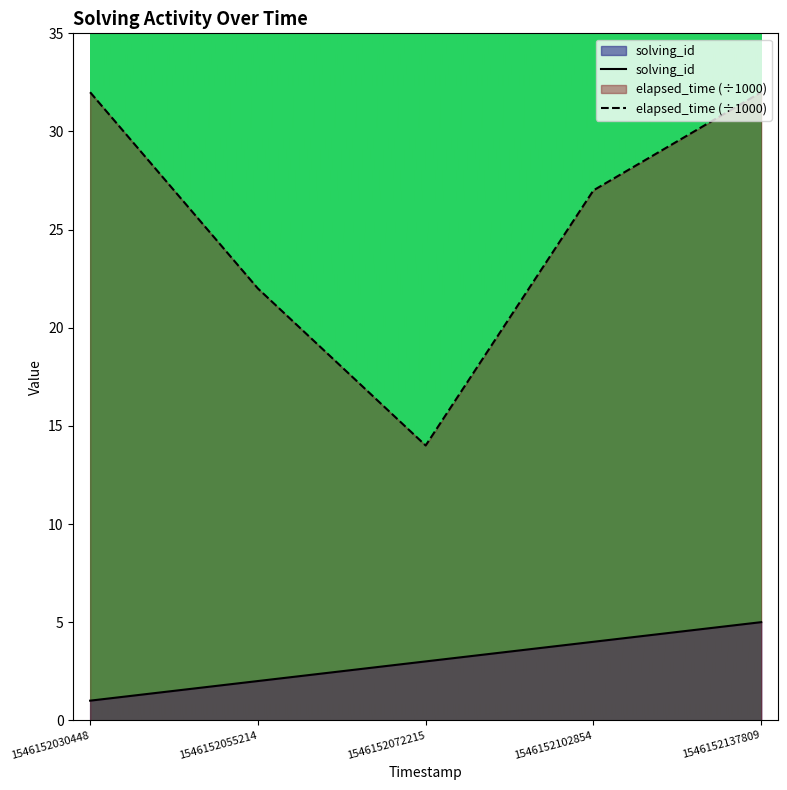

Reading right to left, transcribe all the data shown in this chart.

solving_id: 1546152137809=5	1546152102854=4	1546152072215=3	1546152055214=2	1546152030448=1
elapsed_time: 1546152137809=32	1546152102854=27	1546152072215=14	1546152055214=22	1546152030448=32